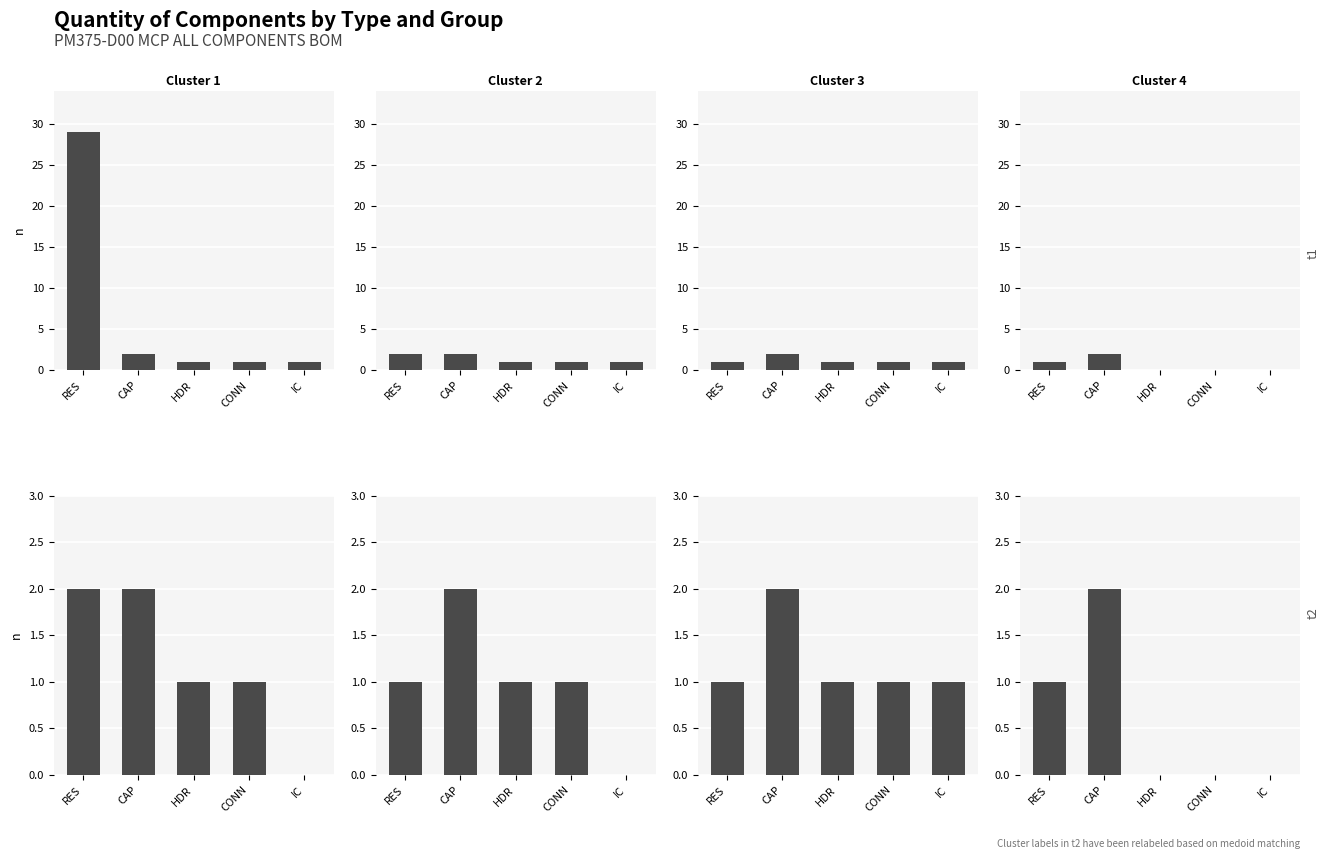

What is the ratio of the value at CAP to the value at CONN?

2.0